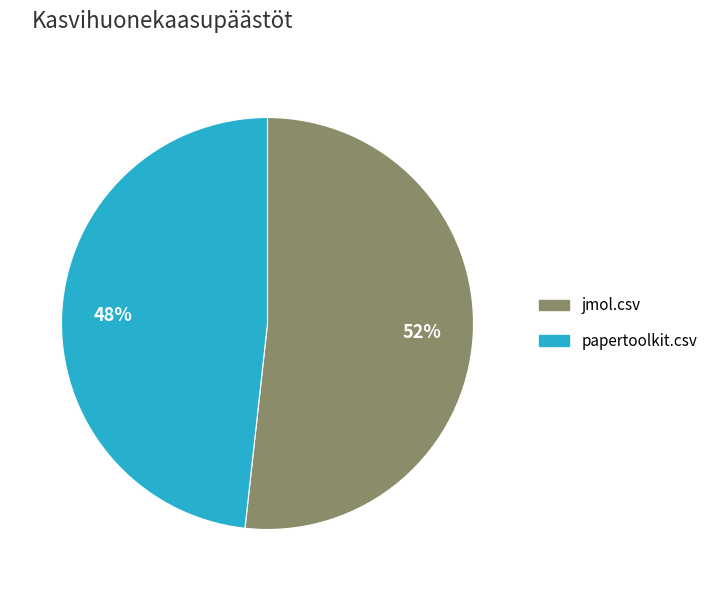

What is the smallest slice in the pie chart?

papertoolkit.csv